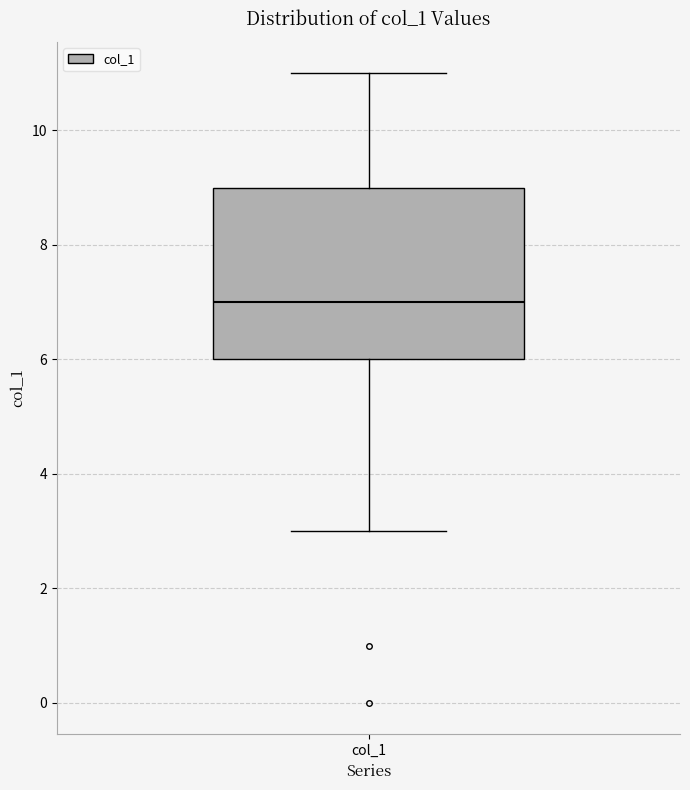

Transcribe this box plot: give where the median line is, the range the box spans, and where the two whiskers end, as read against the y-axis. The values are not printed on the chart, so give them approximately, as read against the axis.

median 7, box 6 to 9, whiskers 3 to 11